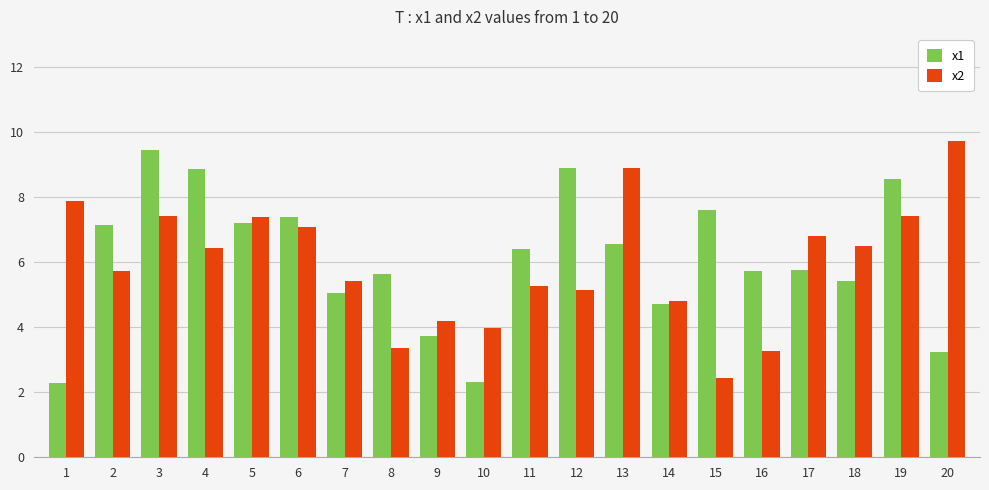

What is the difference between the highest and lowest values at 6?

0.3